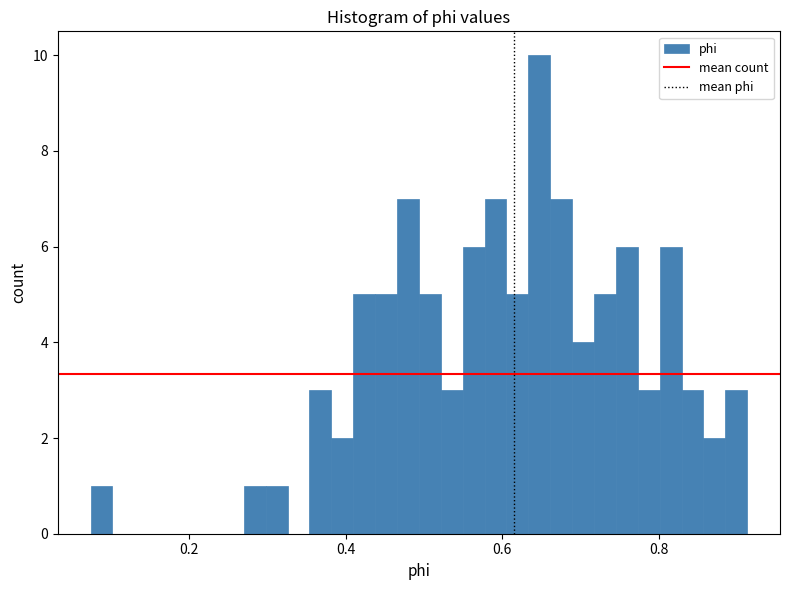

Around what value on the x-axis is the tallest bar? Give the approximate position of its centre, as read against the axis.

0.64